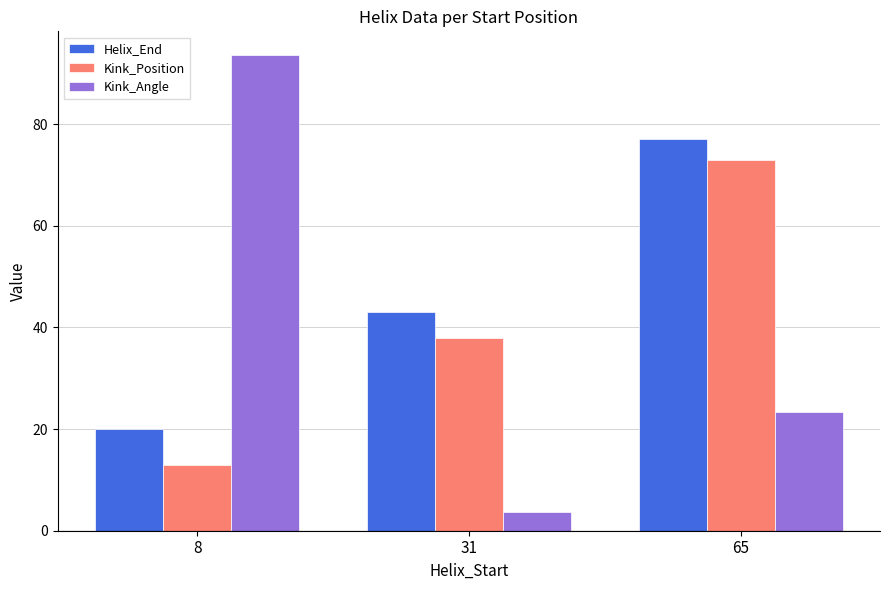

Which series has the widest spread of values?

Kink_Angle